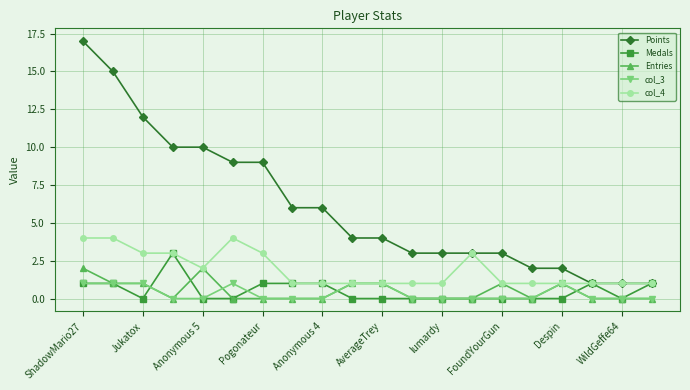

Does the chart have visible grid lines?

Yes